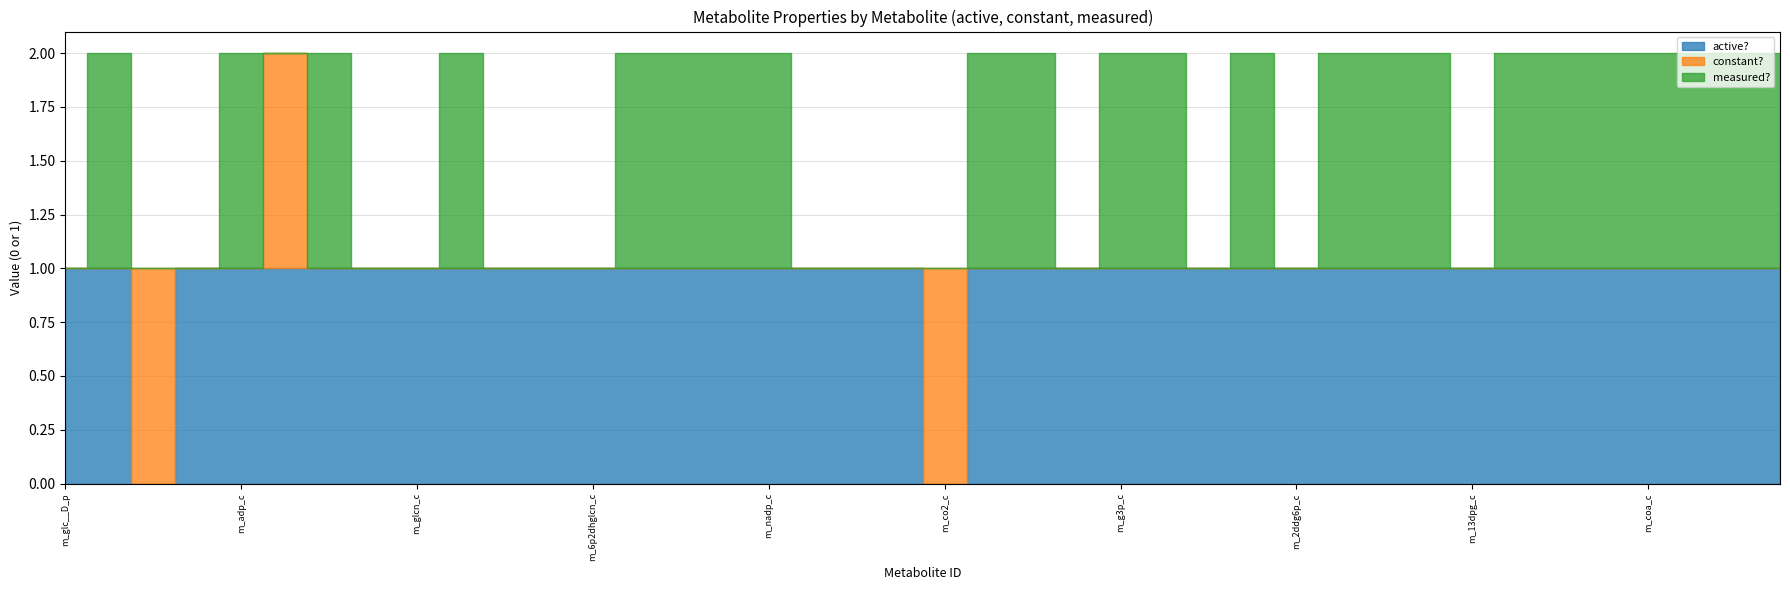

What are all the series names shown in the legend?

active?, constant?, measured?